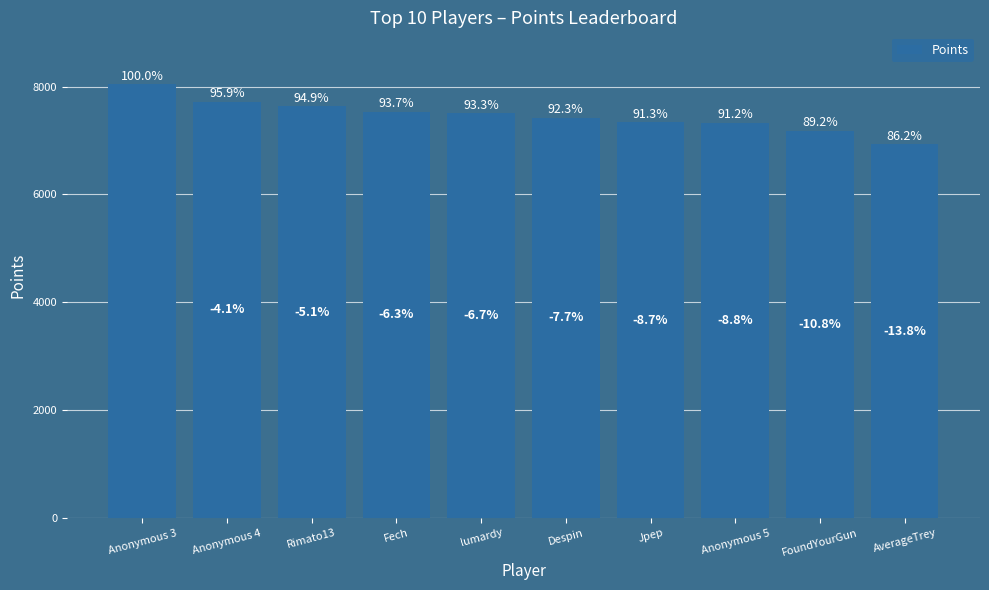

Reading right to left, extract all data points from this chart.

6928	7175	7332	7337	7422	7505	7534	7632	7713	8040